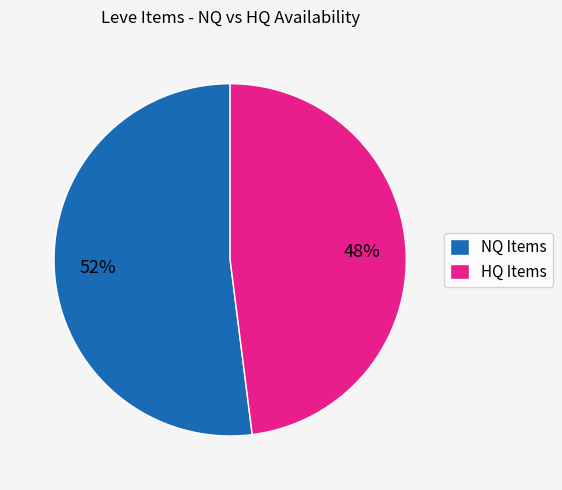

Is it true that NQ Items is 37% of the pie?

False